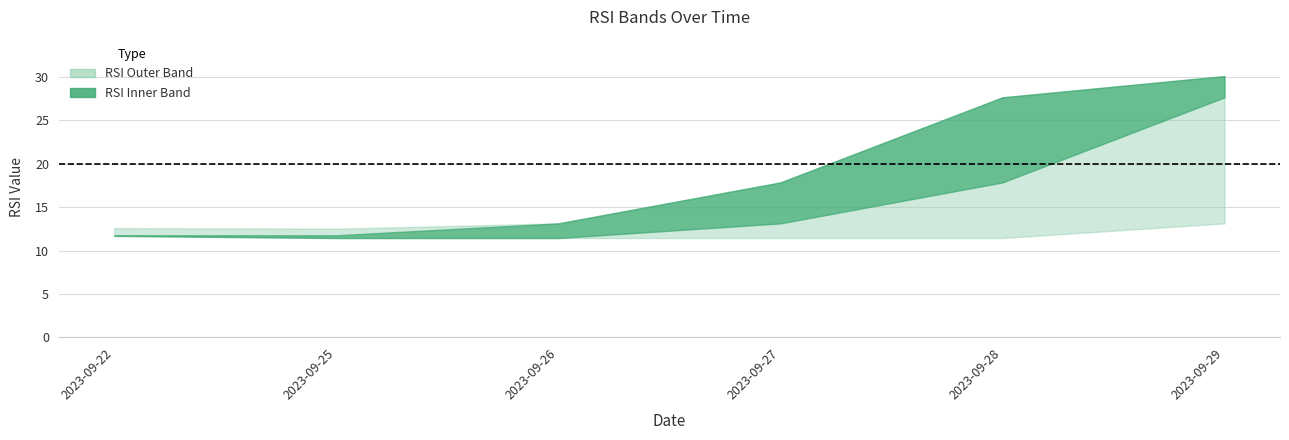

Where is RSI(t-3) nearest to the value 12?

2023-09-27